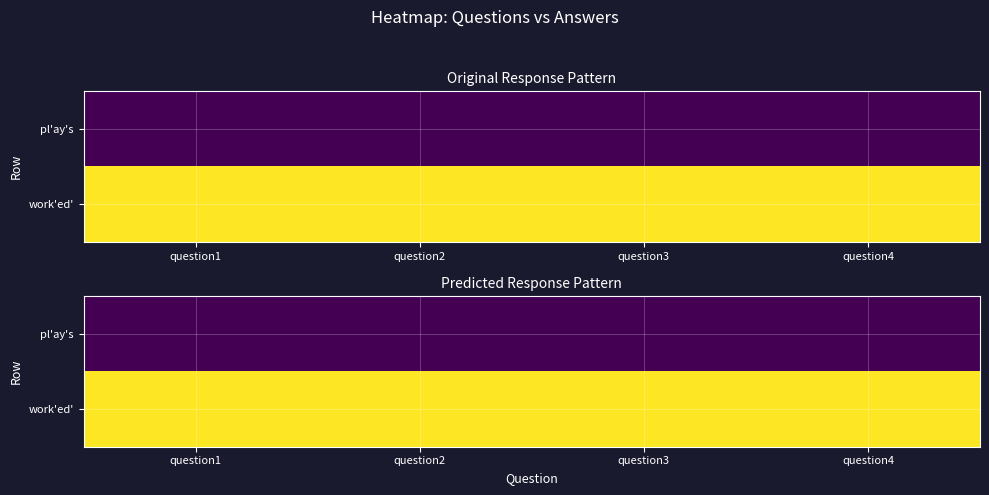

List the labels in order of pl'ay's value, smallest first.

question1, question2, question3, question4